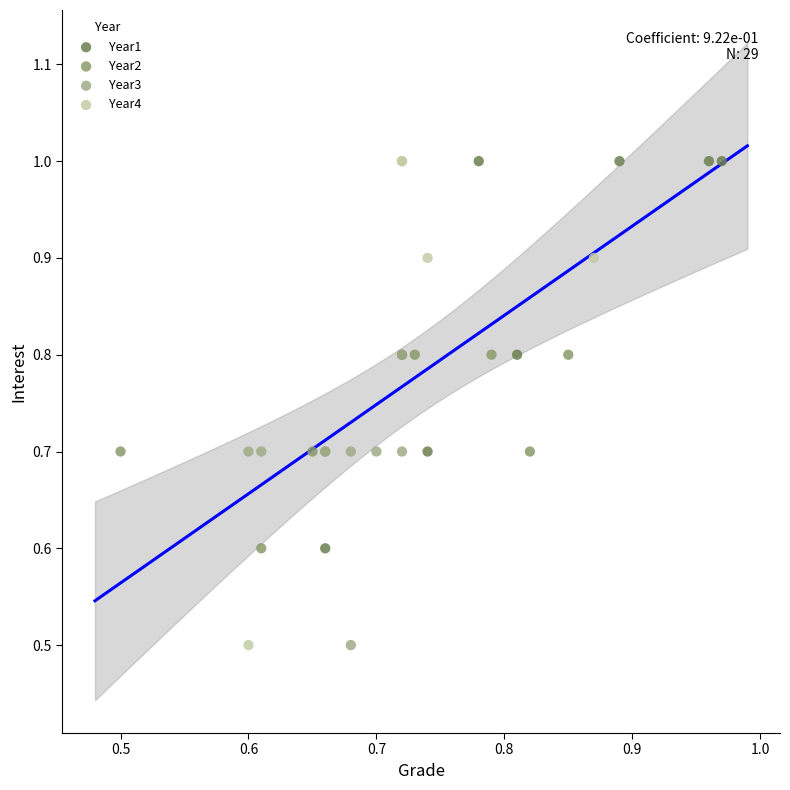

Which series has the largest Y range (max minus min)?

Year4